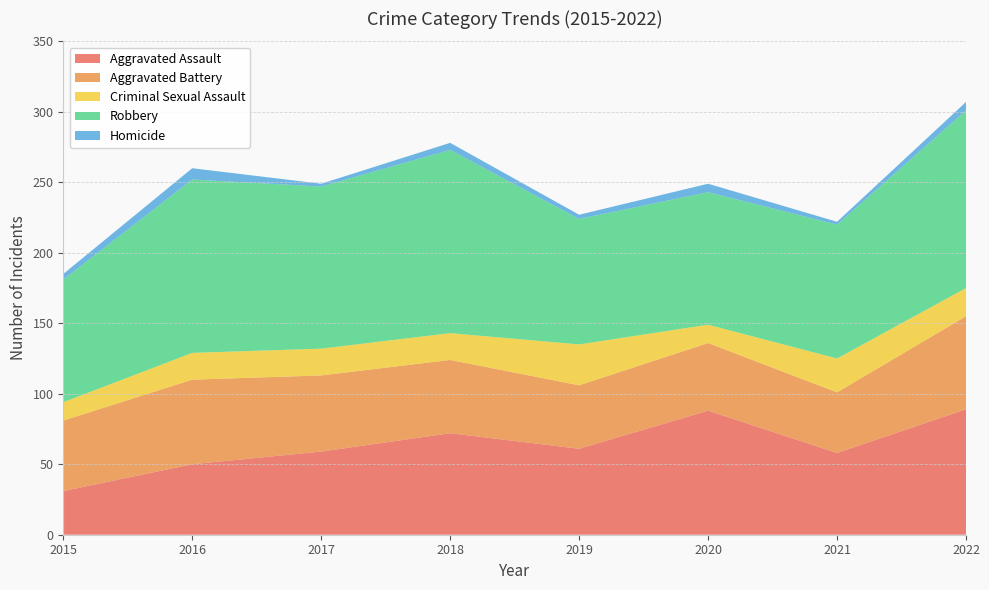

Reading right to left, transcribe all the data shown in this chart.

Aggravated Assault: 89	58	88	61	72	59	50	31
Aggravated Battery: 66	43	48	45	52	54	60	50
Criminal Sexual Assault: 20	24	13	29	19	19	19	13
Robbery: 126	95	94	89	130	115	123	87
Homicide: 6	2	6	3	5	2	8	4